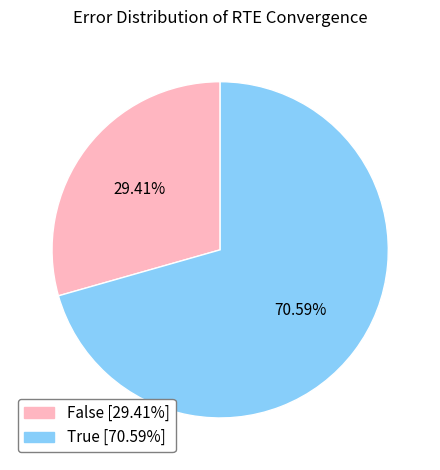

How many slices are in this pie chart?

2